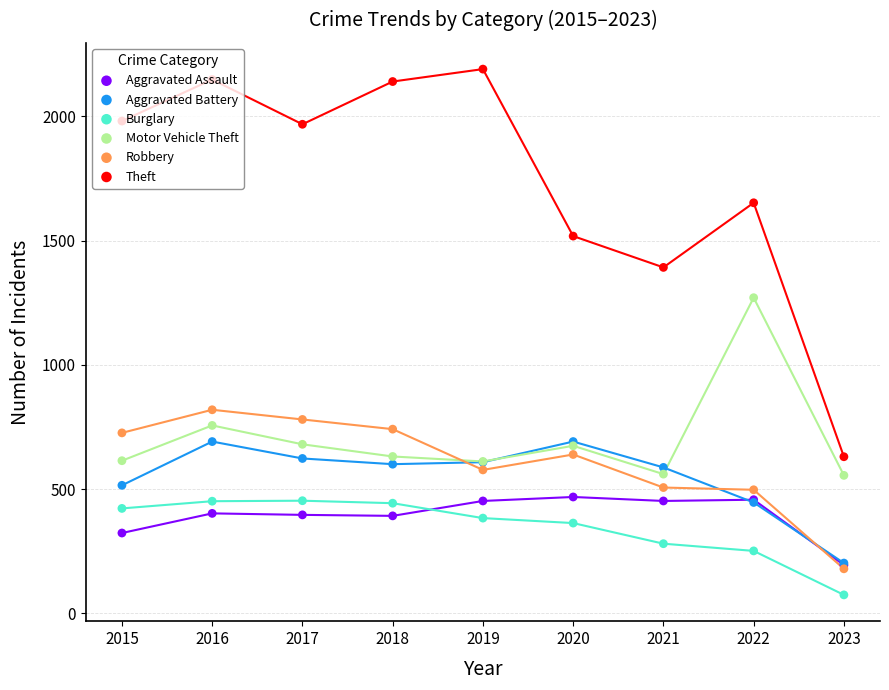

At how many categories does at least one series exceed 1388?

8